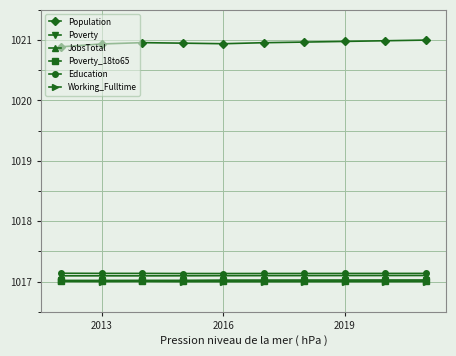

True or false: Education and Population intersect in this chart.

False